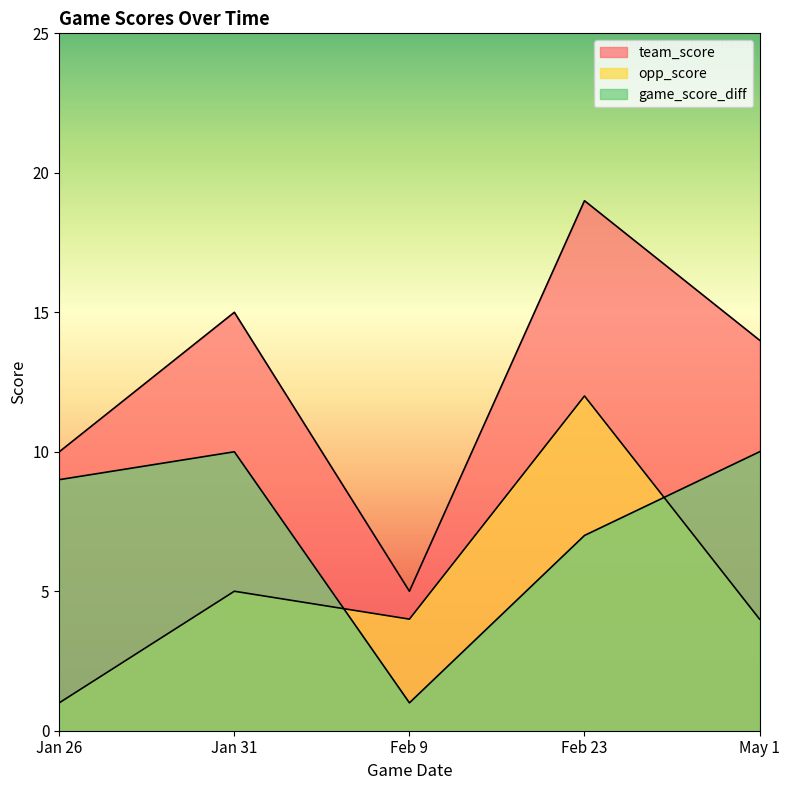

Between which two adjacent categories do game_score_diff and opp_score first intersect?

Jan 31 and Feb 9